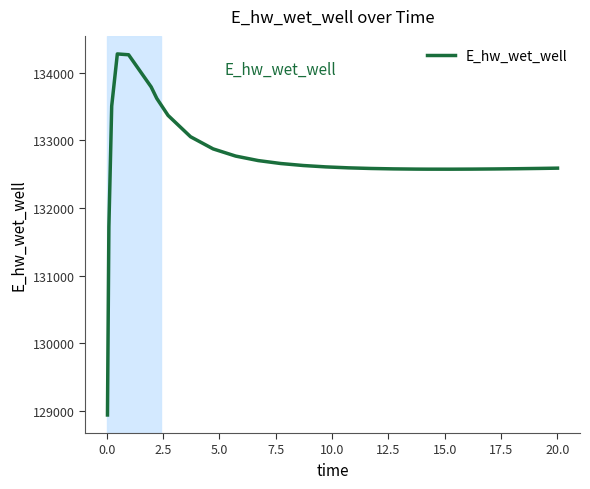

What is the difference between the maximum and minimum values?

5338.7